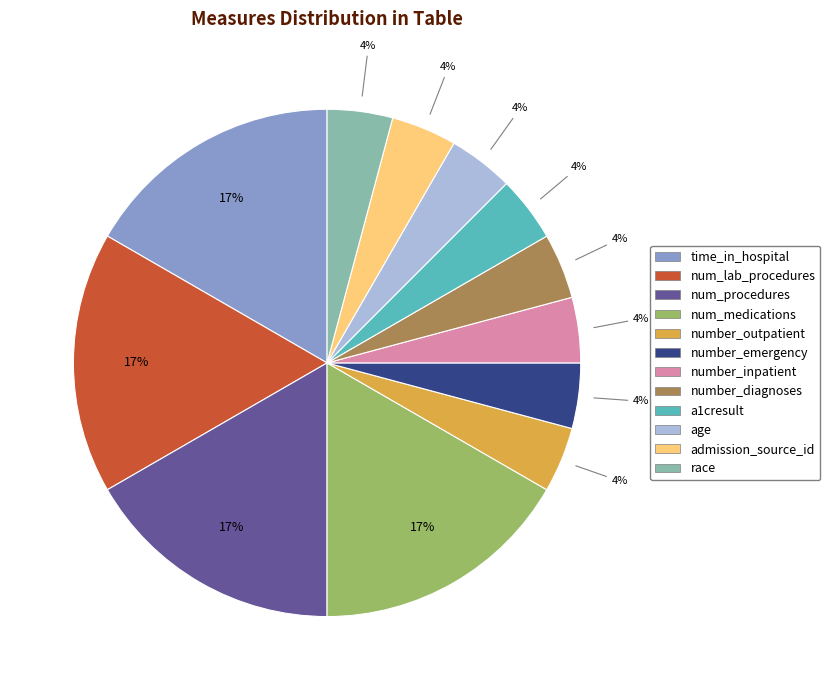

Is the sum of time_in_hospital and number_emergency greater than half?

No